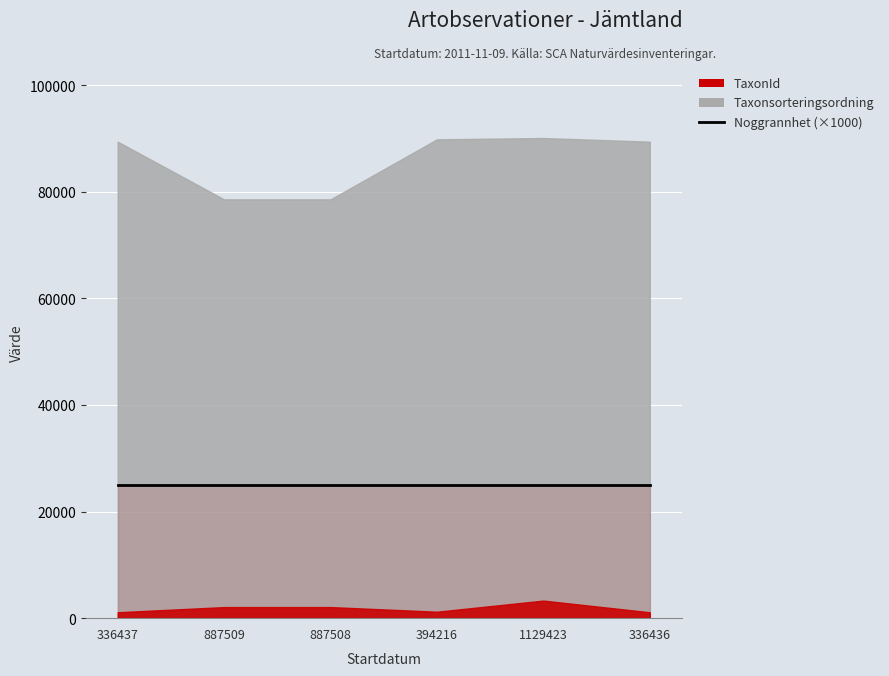

The Noggrannhet series shows 25 at 1129423. True or false?

True